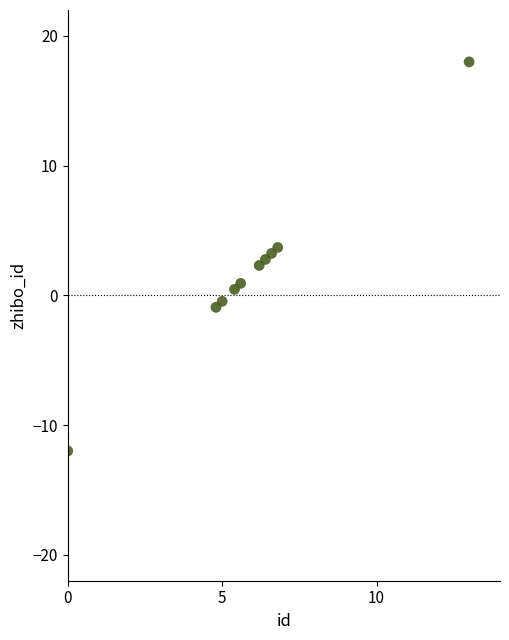

What is the average X value?

6.0